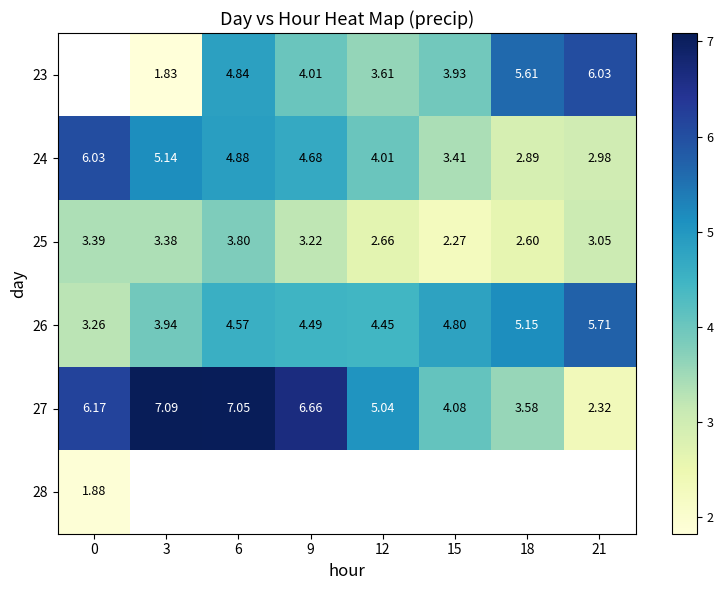

How many values in the 27 series are below 6?

4